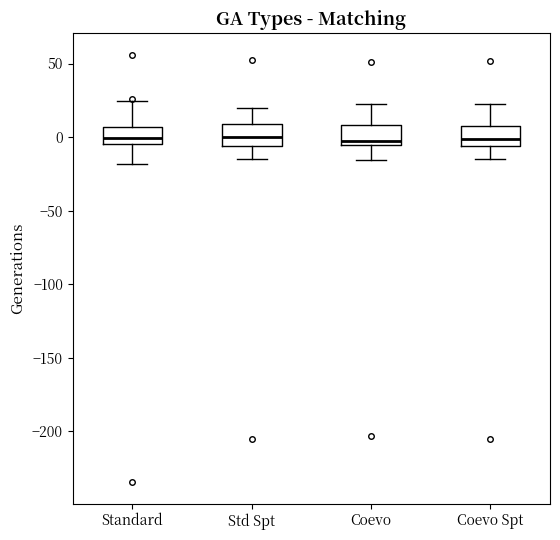

Reading left to right, read every box against the y-axis: the position of its median line, the range the box covers, and the ends of its whiskers. The values are not printed on the chart, so give them approximately, as read against the axis.

Standard: median 0, box -5 to 5, whiskers -20 to 25
Std Spt: median 0, box -5 to 10, whiskers -15 to 20
Coevo: median -5 (just above the box's lower edge), box -5 to 10, whiskers -15 to 20
Coevo Spt: median 0, box -5 to 5, whiskers -15 to 25